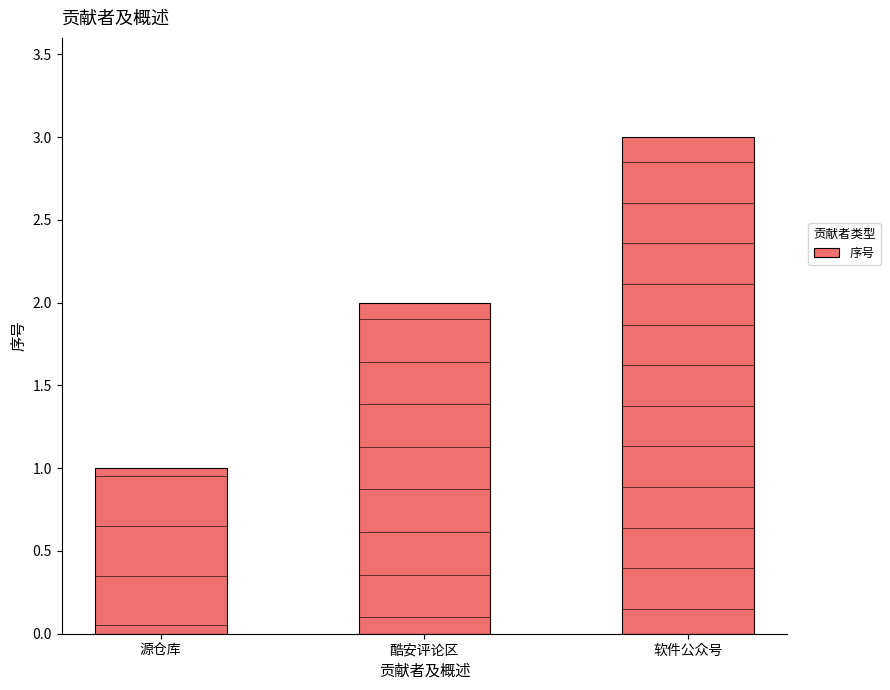

Rank the categories by value from highest to lowest.

软件公众号, 酷安评论区, 源仓库